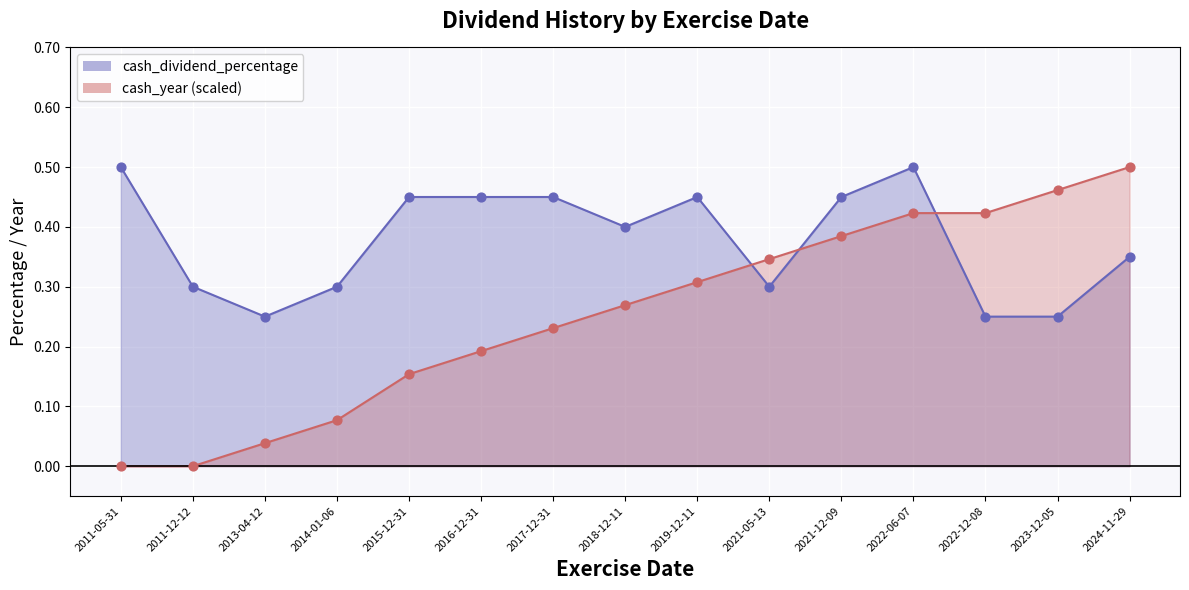

What is the total value across all series at 2015-12-31?

0.6